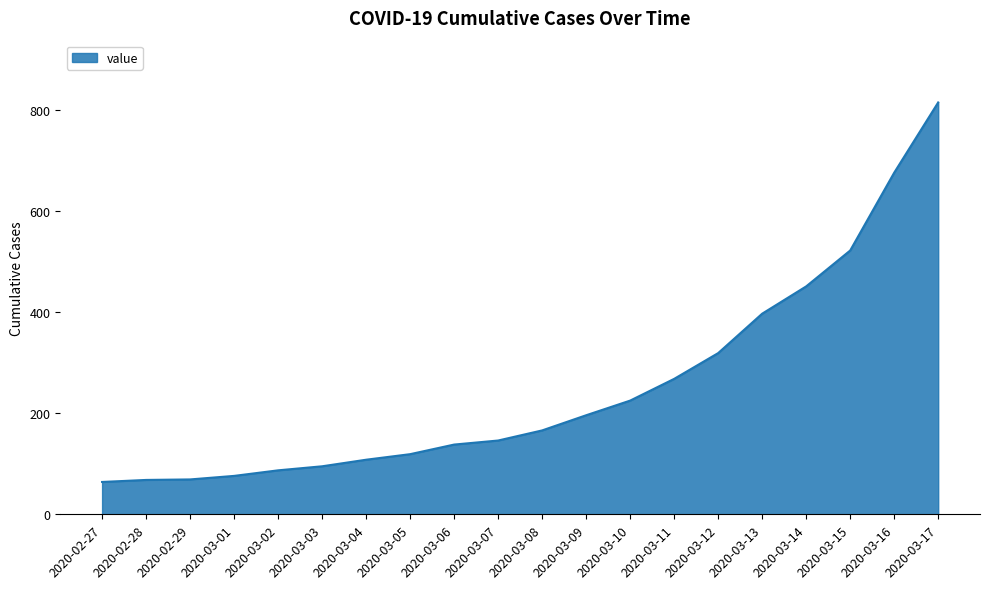

What is the greatest value displayed?

815